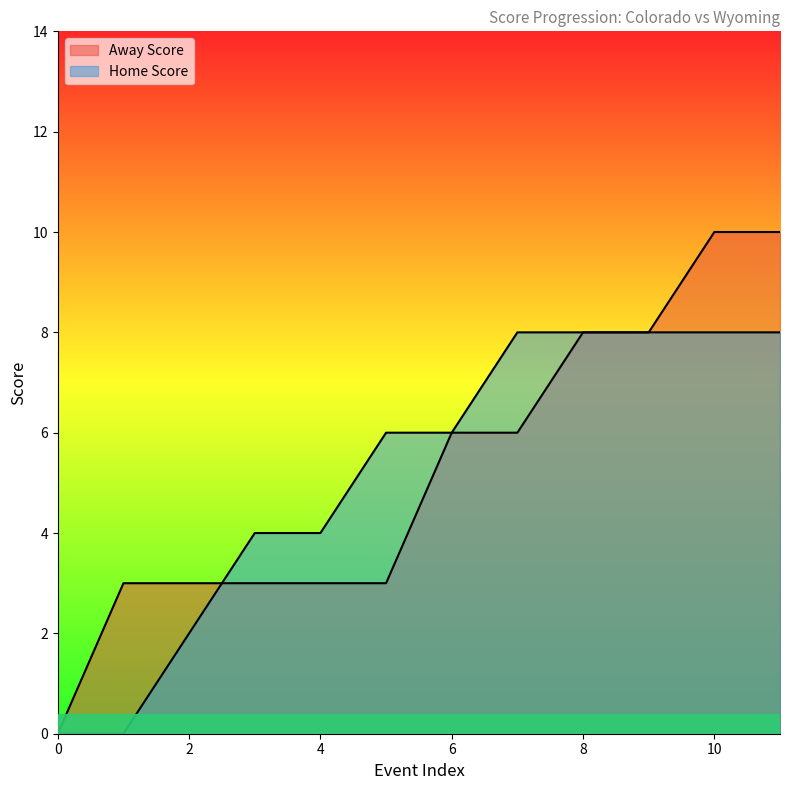

What is the total value across all series at 9?

16